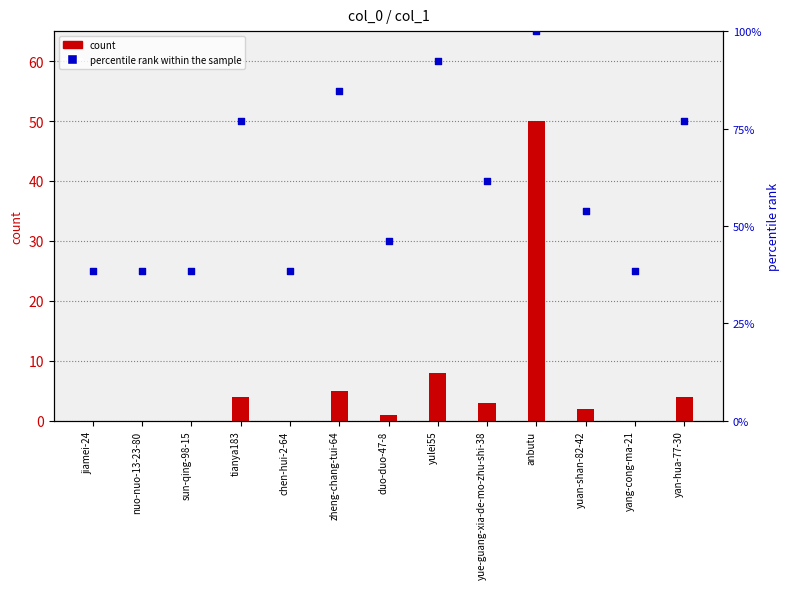

Which series reaches the minimum Y coordinate?

count